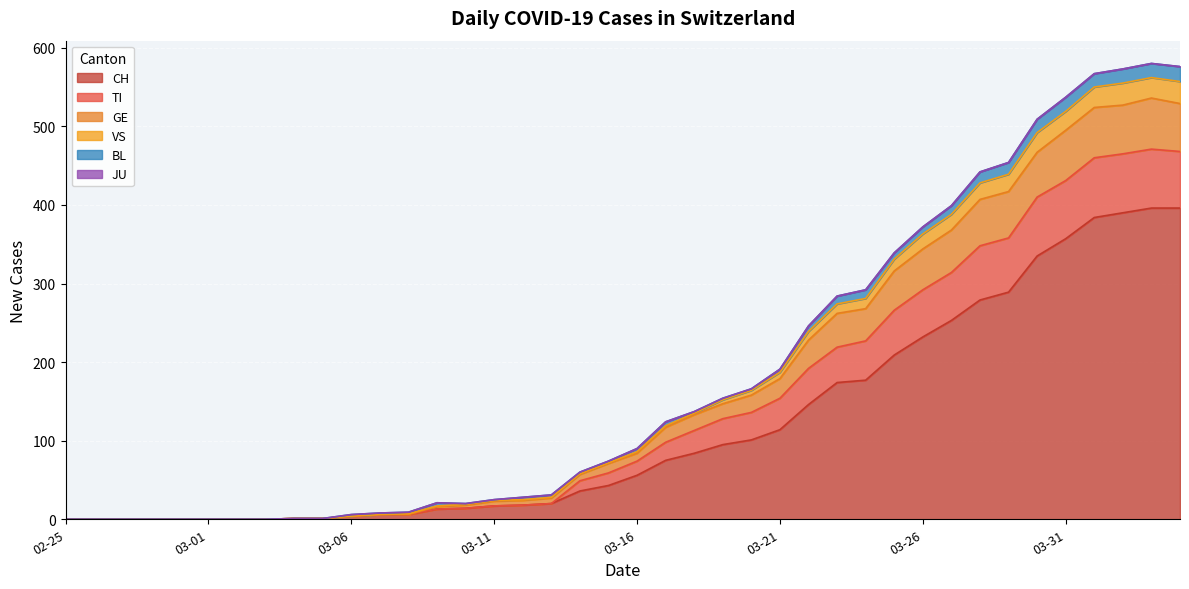

Between 2020-02-27 and 2020-04-02, which is larger?

2020-04-02